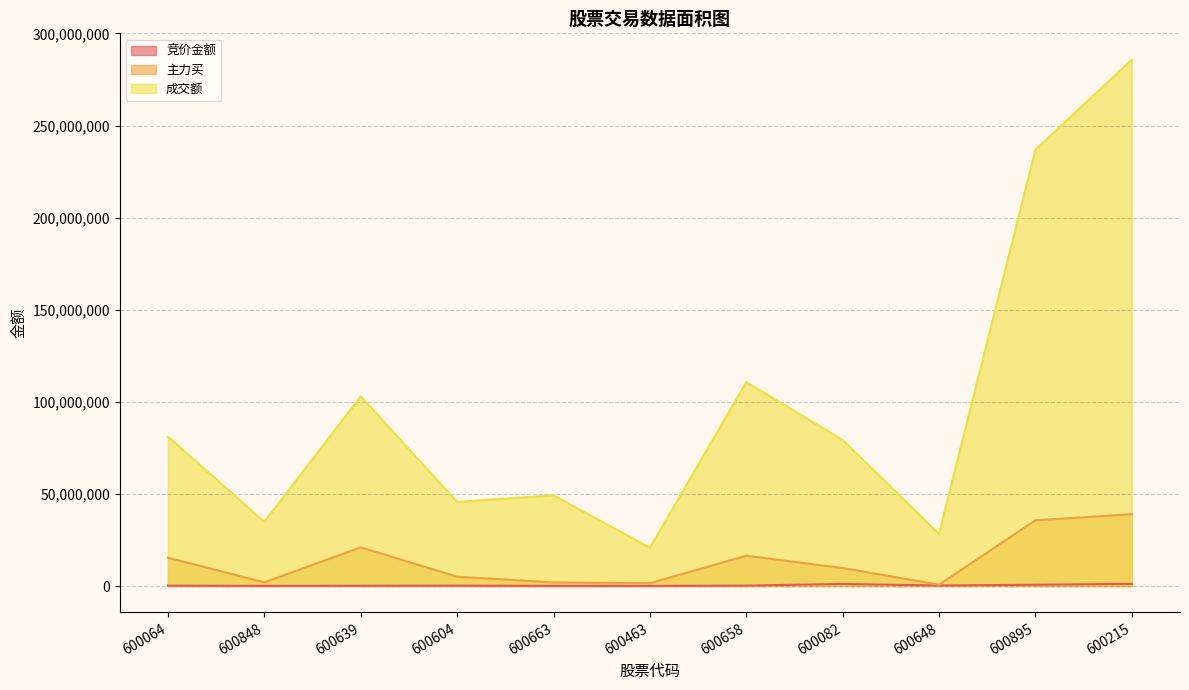

What position from the right is 600463?

6